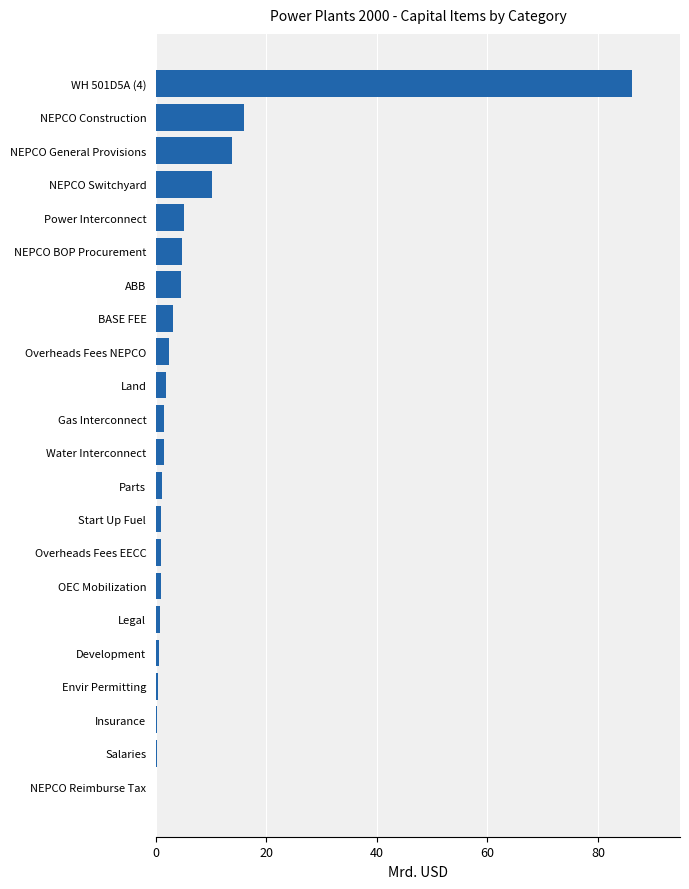

The value at ABB is 7.6. True or false?

False